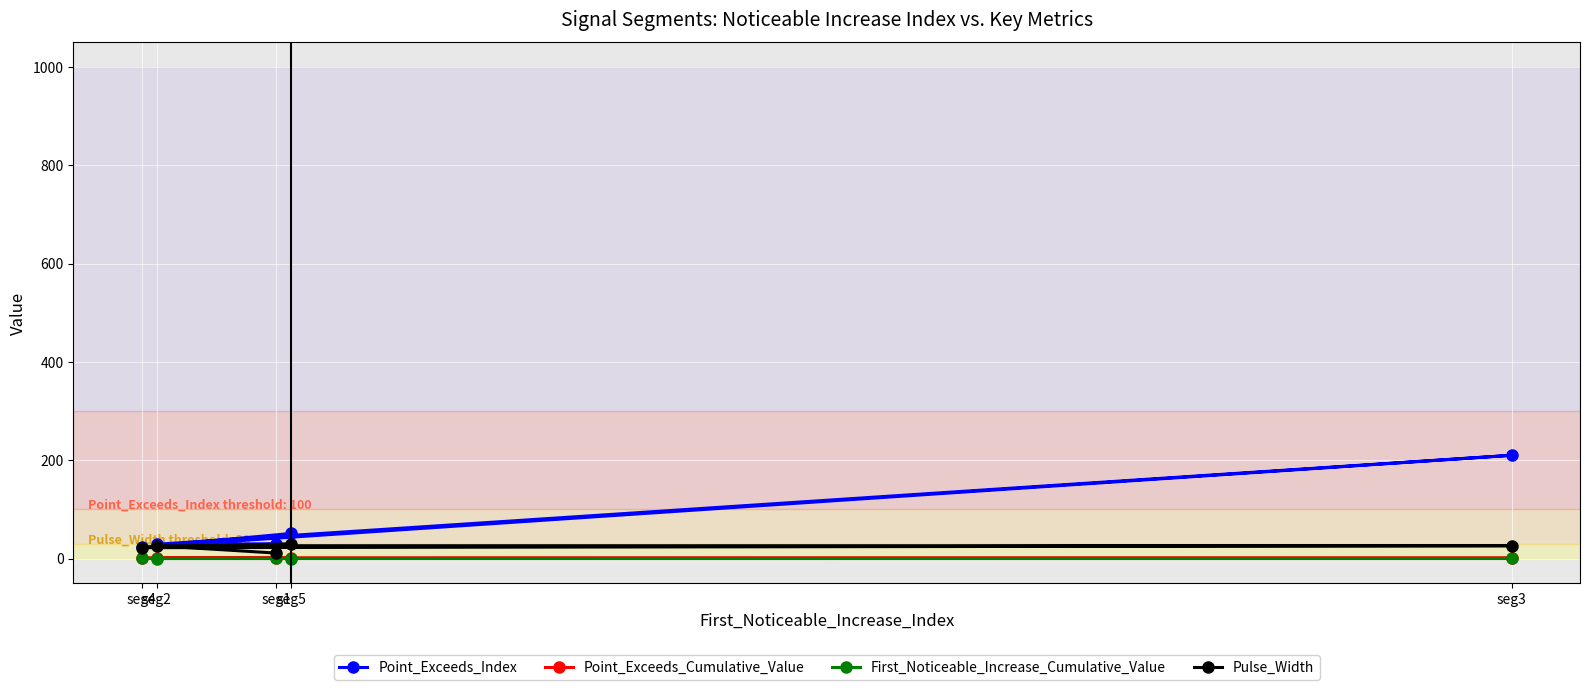

Read the Point_Exceeds_Cumulative_Value value at seg4.

0.7